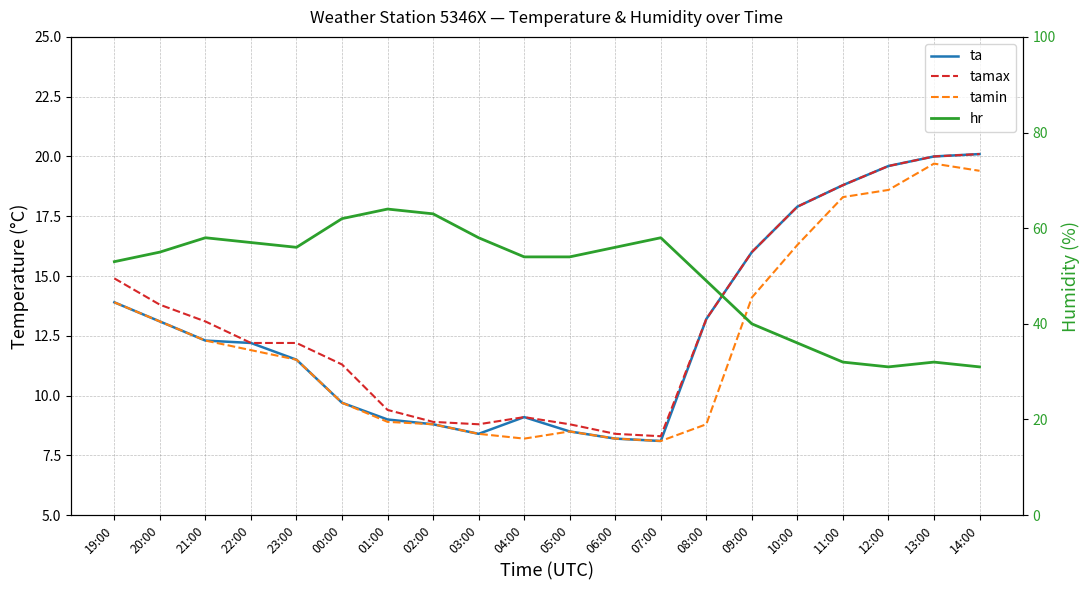

What is the average value of the hr series?

50.0